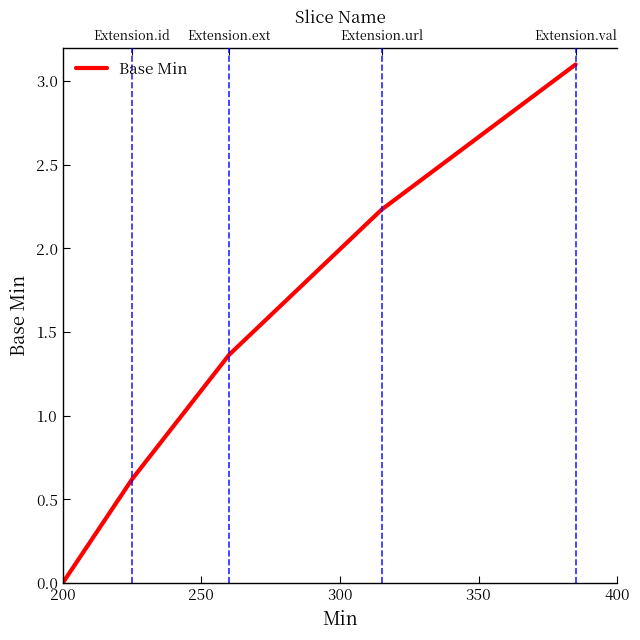

Count the number of data series in this chart.

1